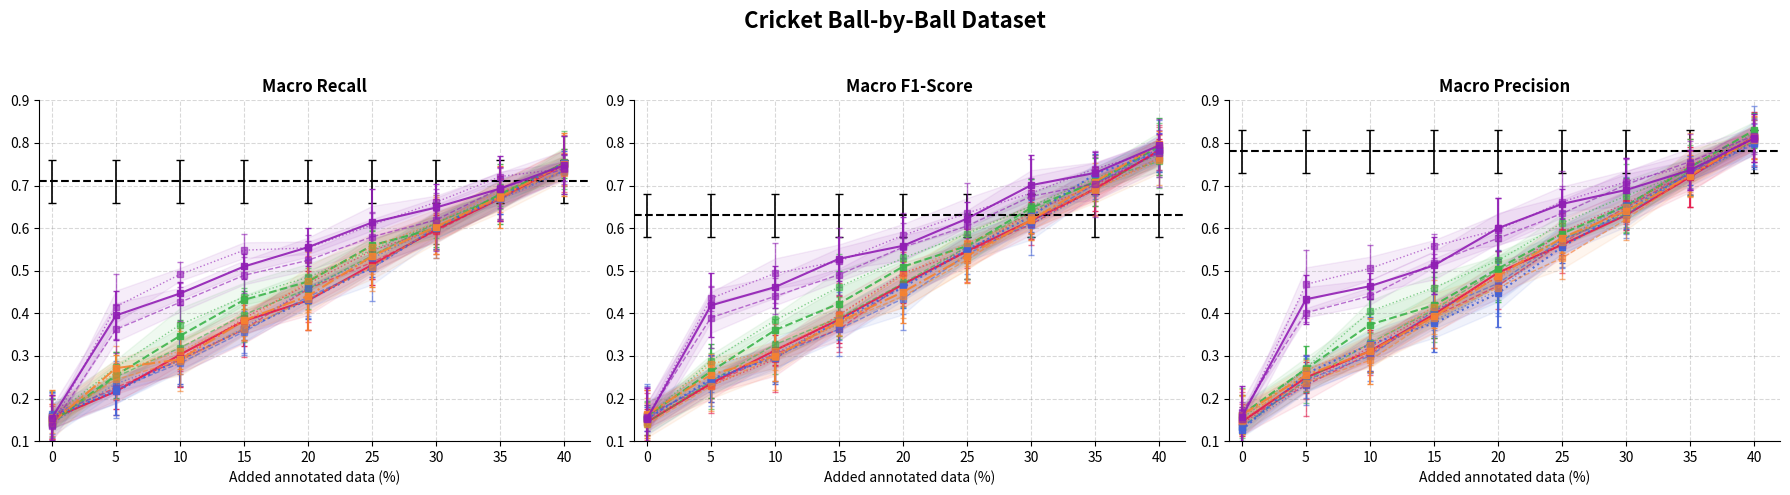

What is the value of the Batsman Run point at the 6th from the left?

0.6